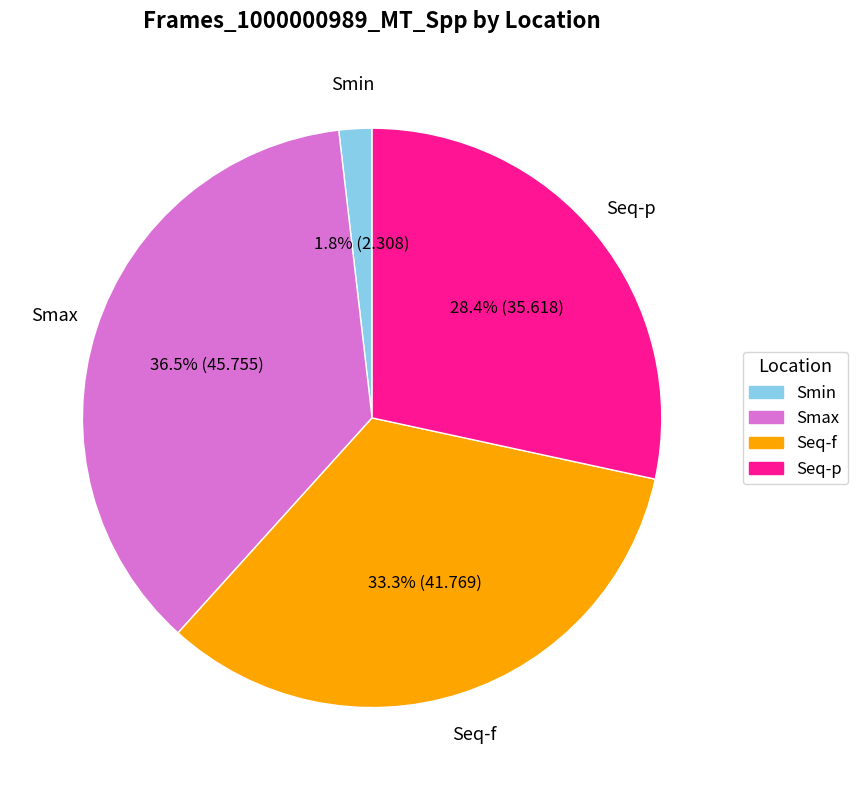

What is the total percentage of Seq-p and Smax?

64.9%